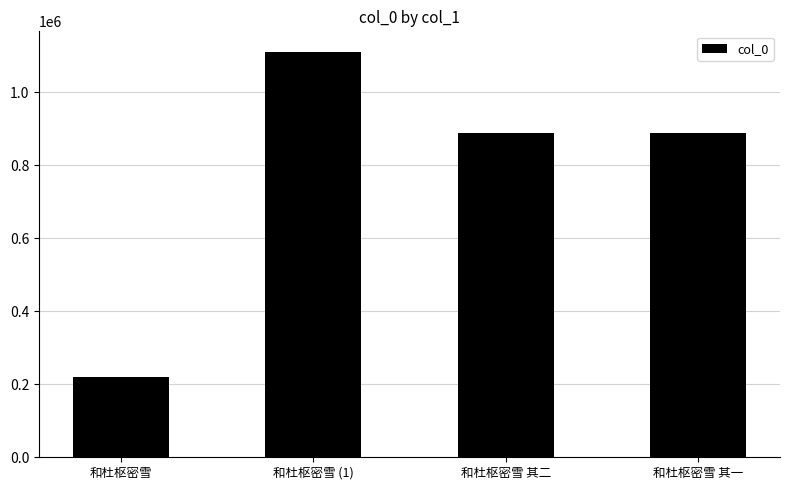

Are the bars grouped side by side (vs. stacked)?

No